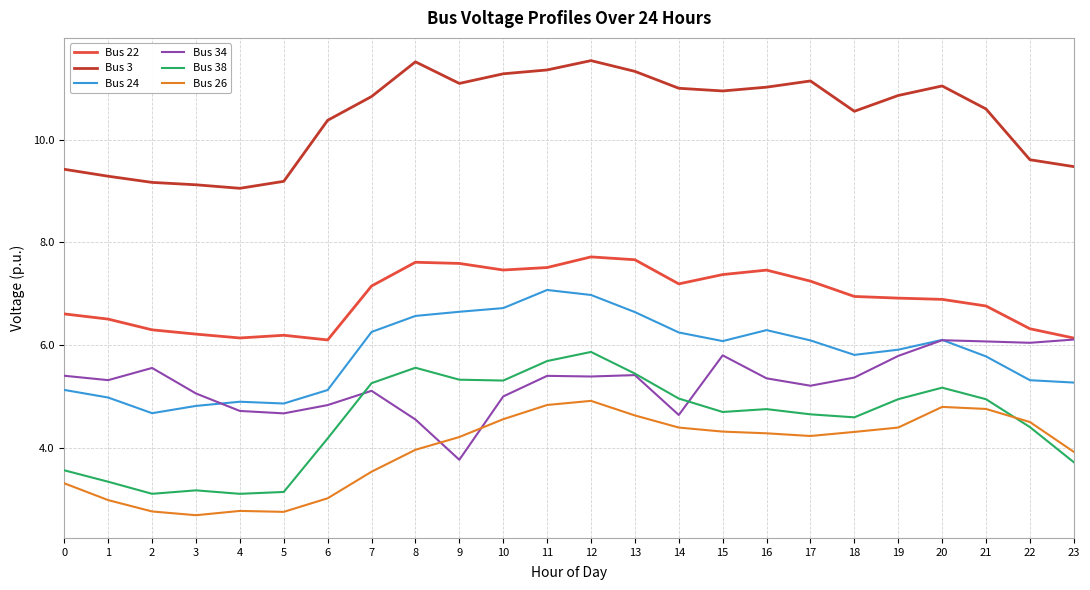

At how many categories does at least one series exceed 8?

24